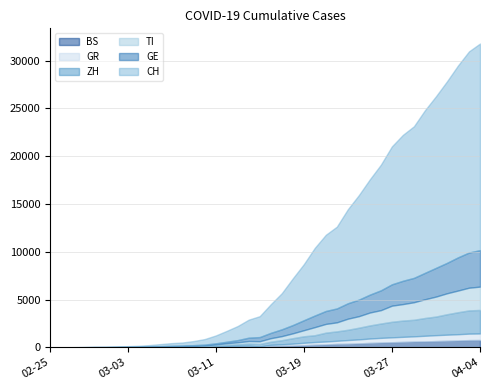

What is the total value across all series at 2020-03-19?

8694